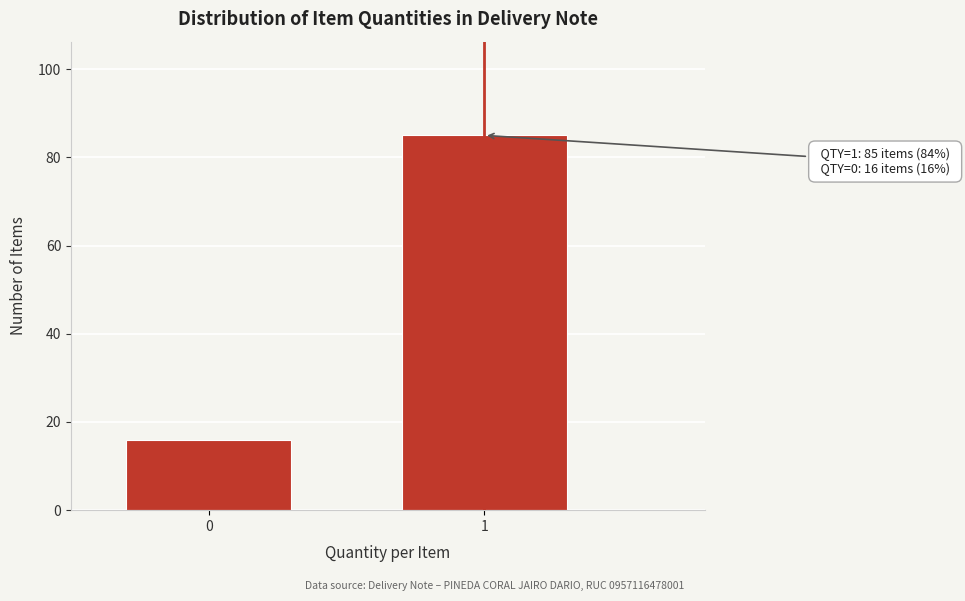

Reading left to right, transcribe all the data shown in this chart.

16	85